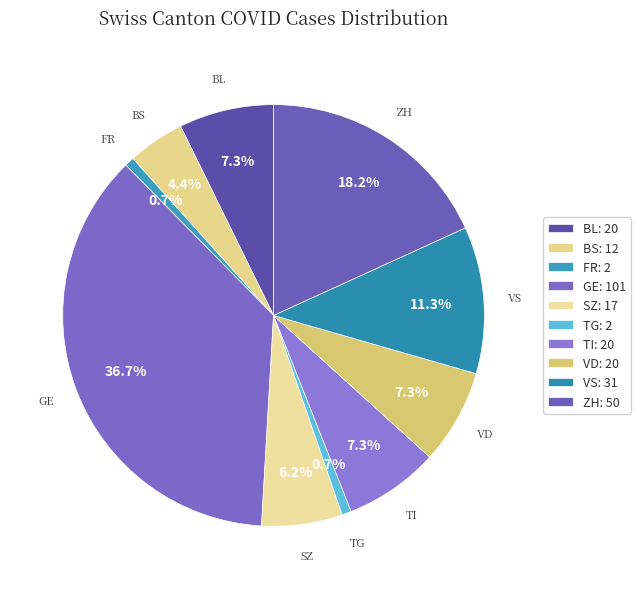

Approximately how many times larger is the value at BS compared to BL?

0.6